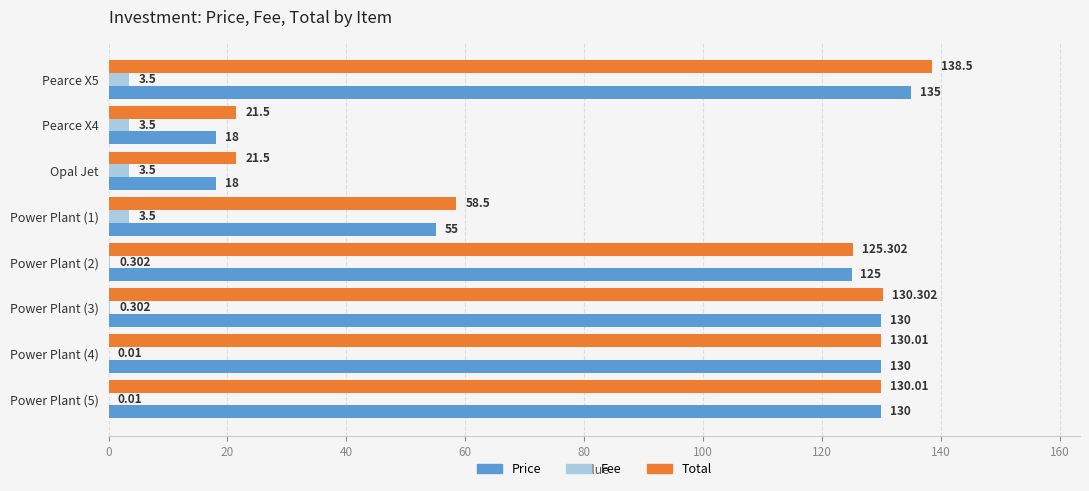

Which series has the largest total across all categories?

Total